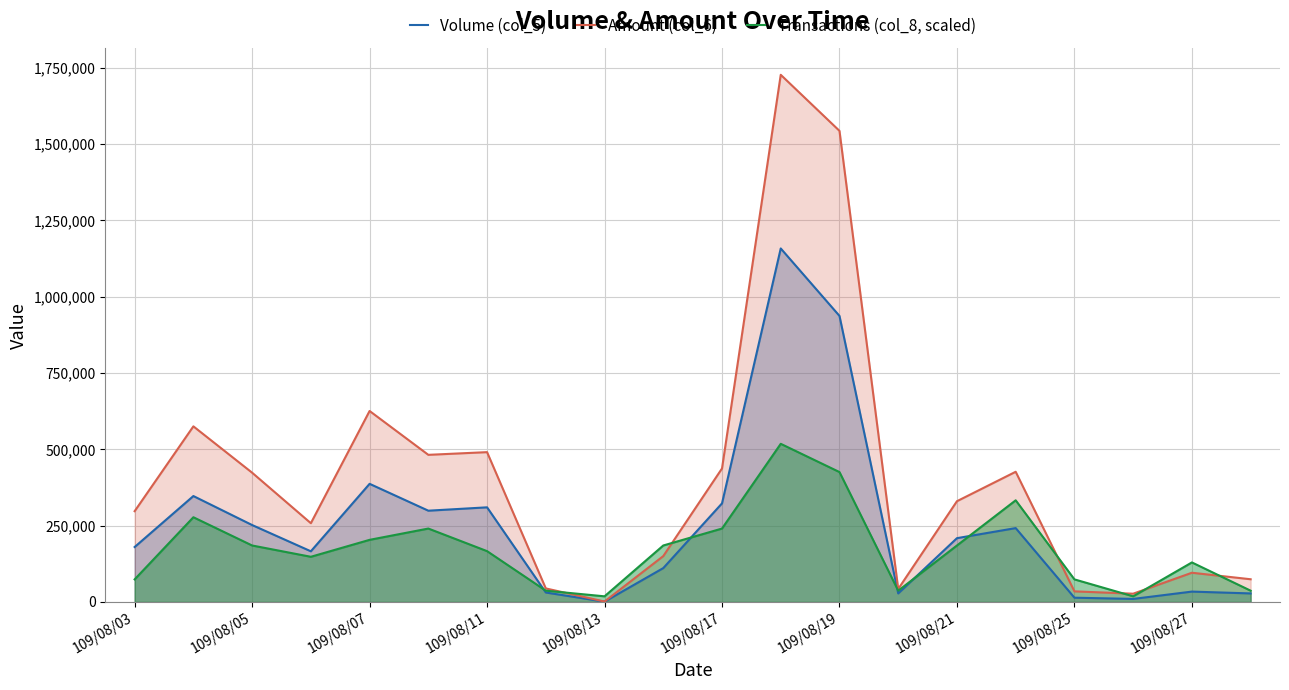

What is the difference between the highest and lowest values at 109/08/21?

145064.6